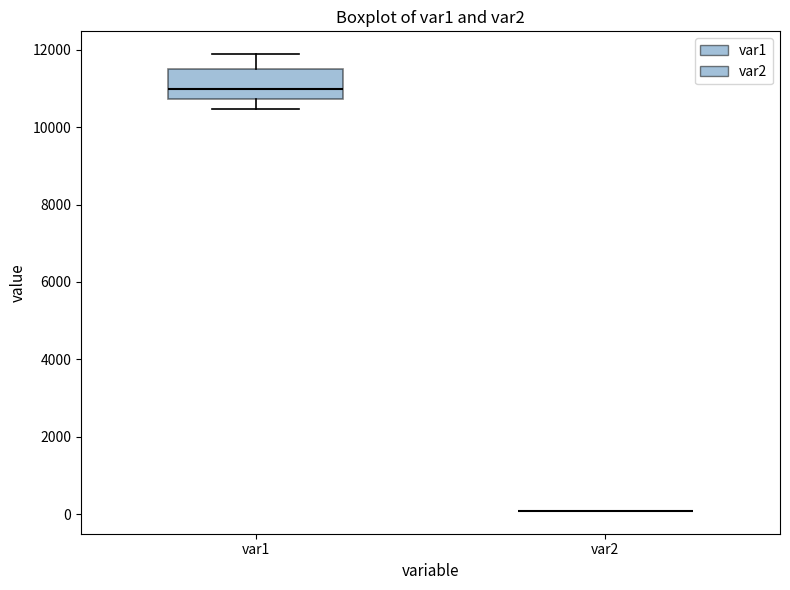

Reading left to right, read every box against the y-axis: the position of its median line, the range the box covers, and the ends of its whiskers. The values are not printed on the chart, so give them approximately, as read against the axis.

var1: median 11000, box 10800 to 11400, whiskers 10400 to 11800
var2: box collapsed to a line at 0, whiskers 0 to 0